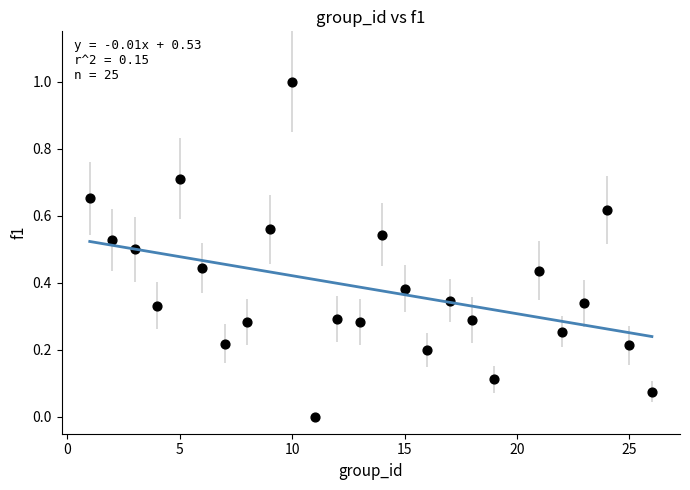

What is the range of X values (max minus min)?

25.0